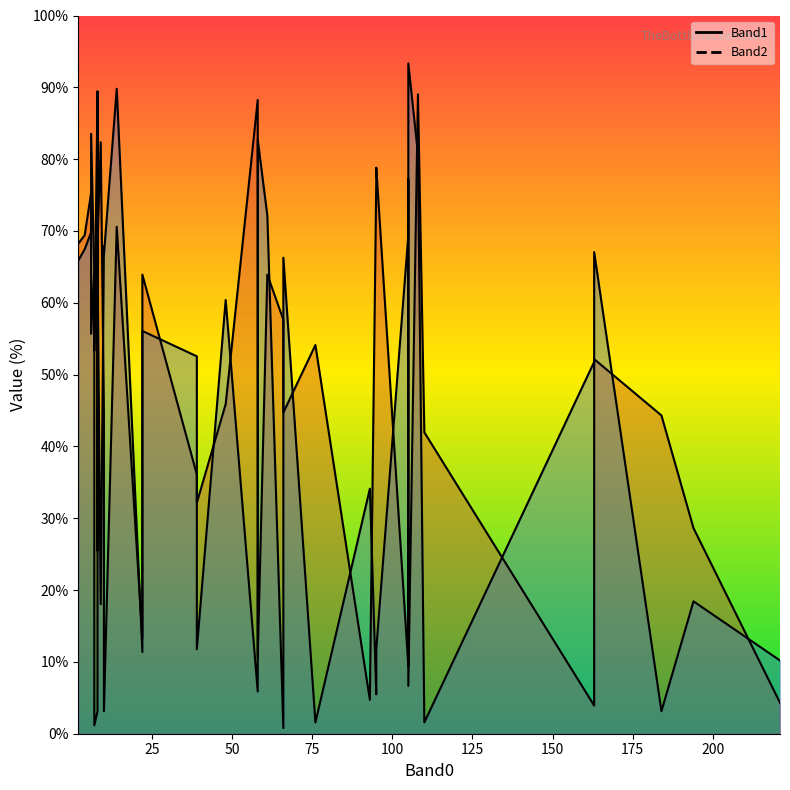

List the series in order of their overall mean, highest first.

Band1_line, Band2_line